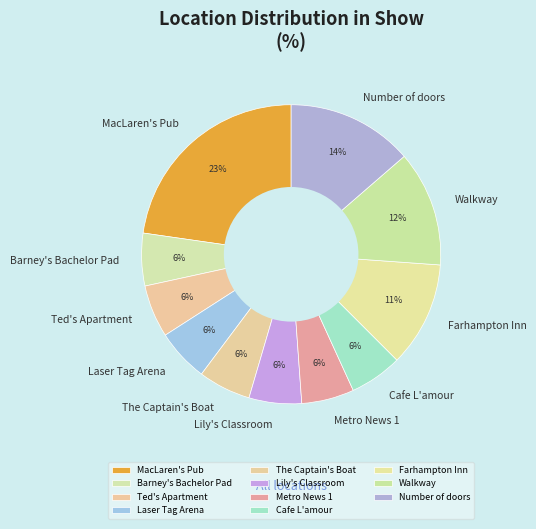

Which slice is the largest?

MacLaren's Pub